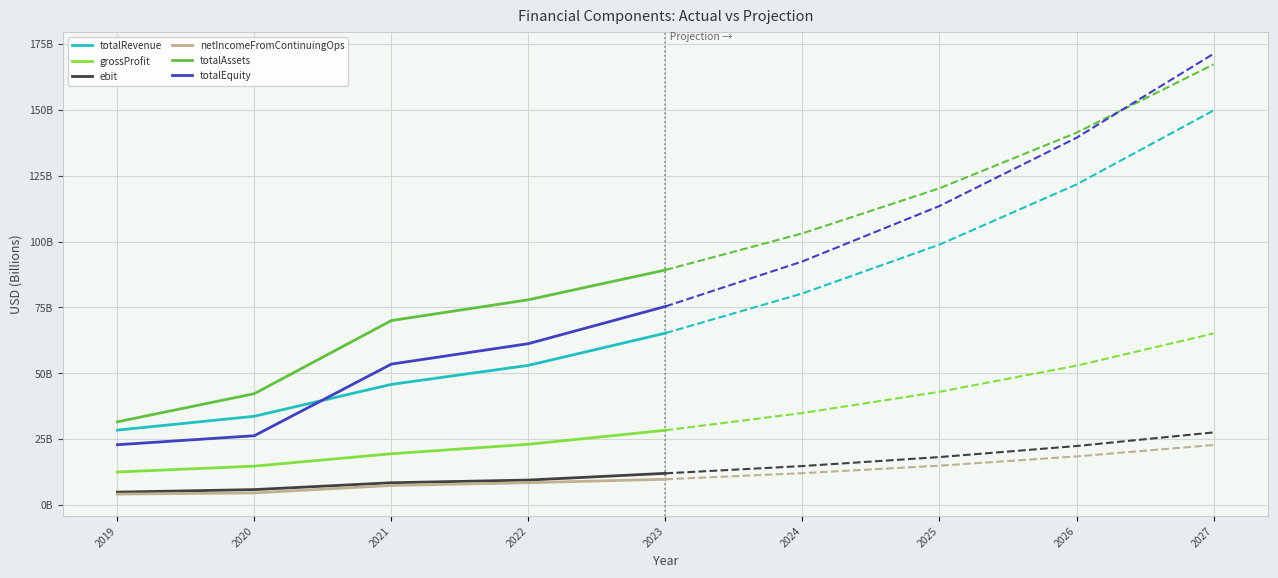

True or false: ebit has more than 2 interior local peaks.

False